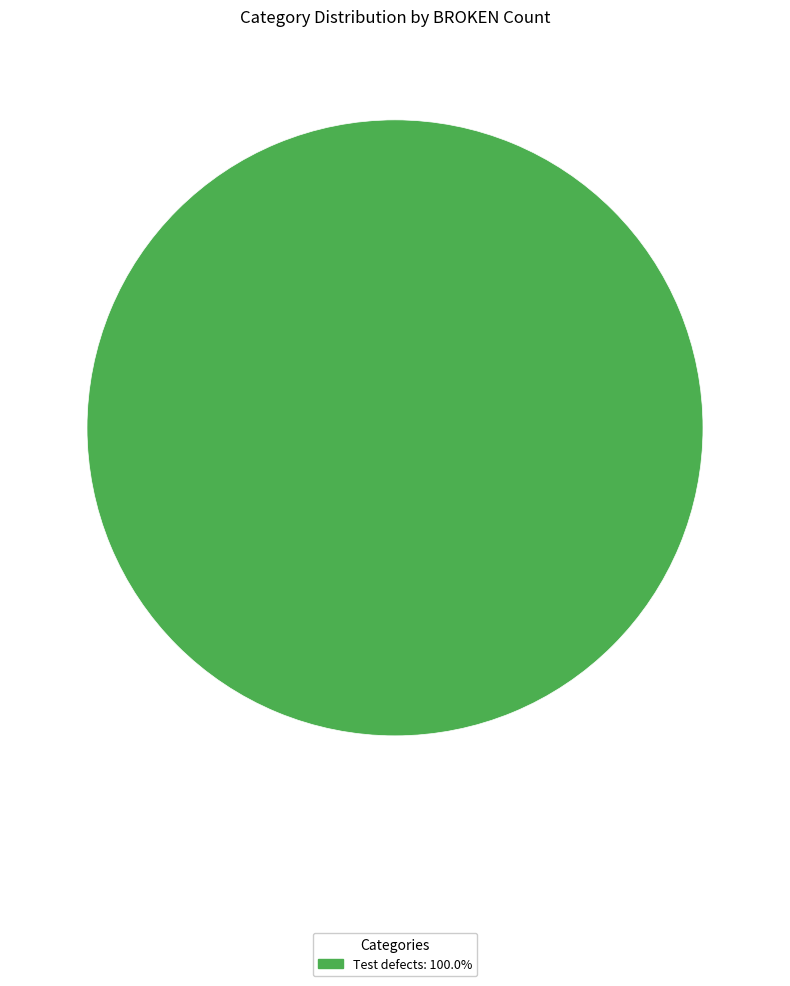

Does any single category account for the majority?

Yes